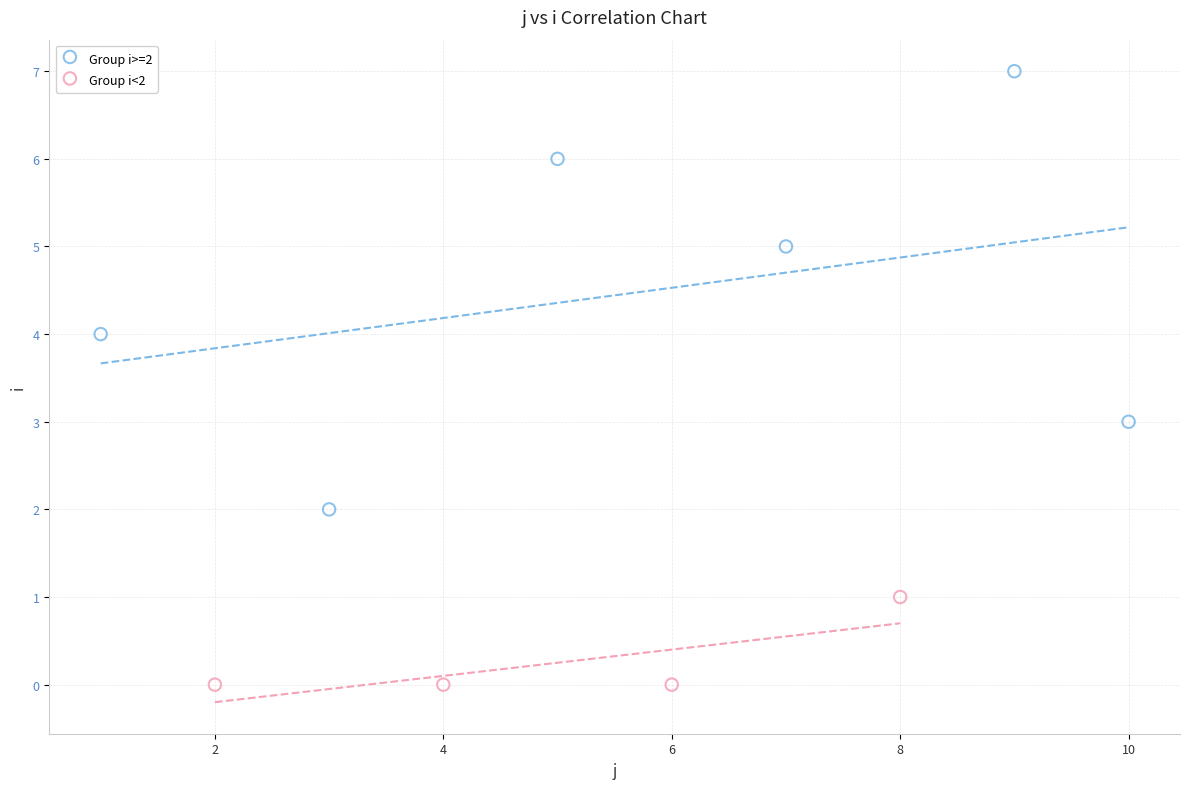

Which series reaches the minimum Y coordinate?

Group i<2